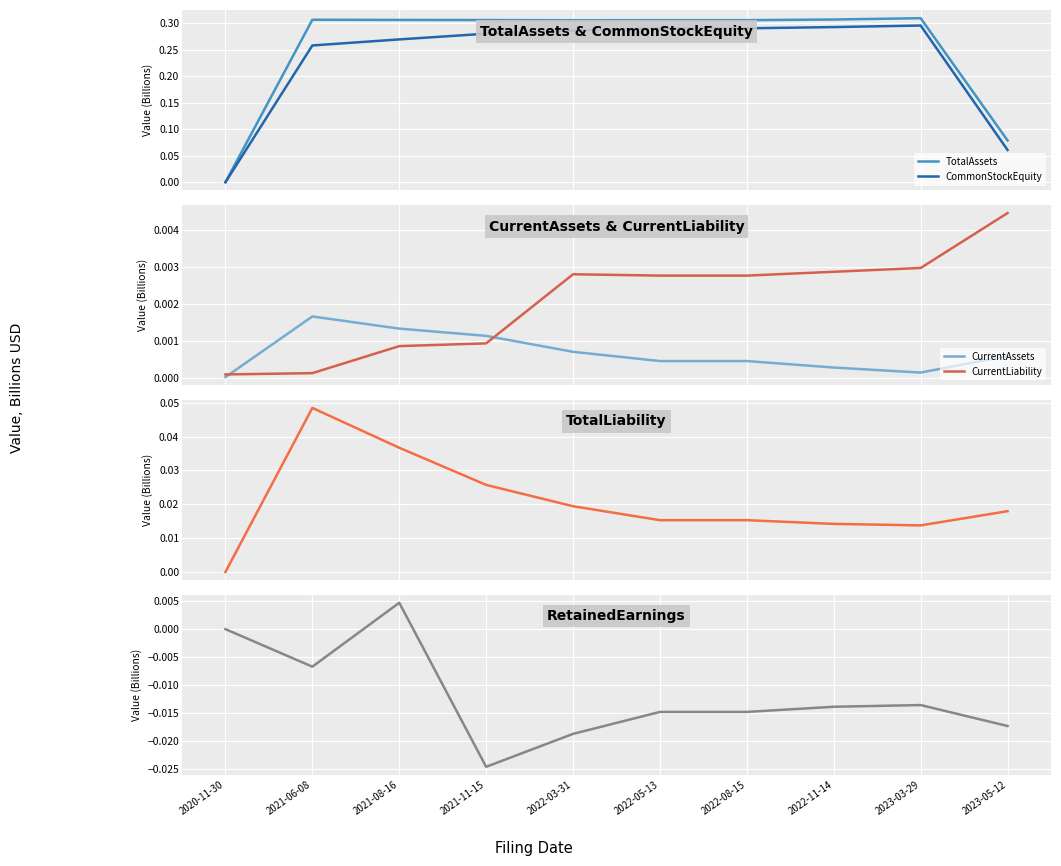

Is the value of CurrentLiability at 2021-08-16 greater than the value of TotalLiability at 2023-05-12?

No